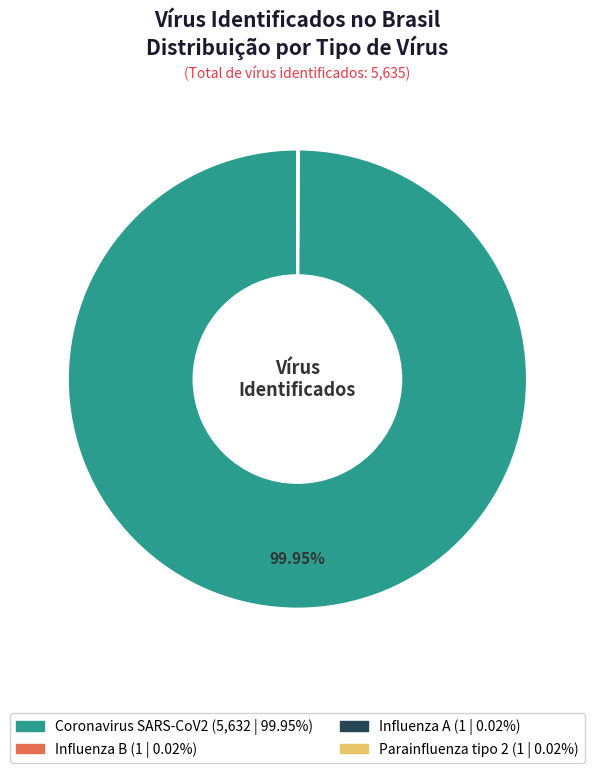

Is there any slice that represents more than half of the pie?

Yes